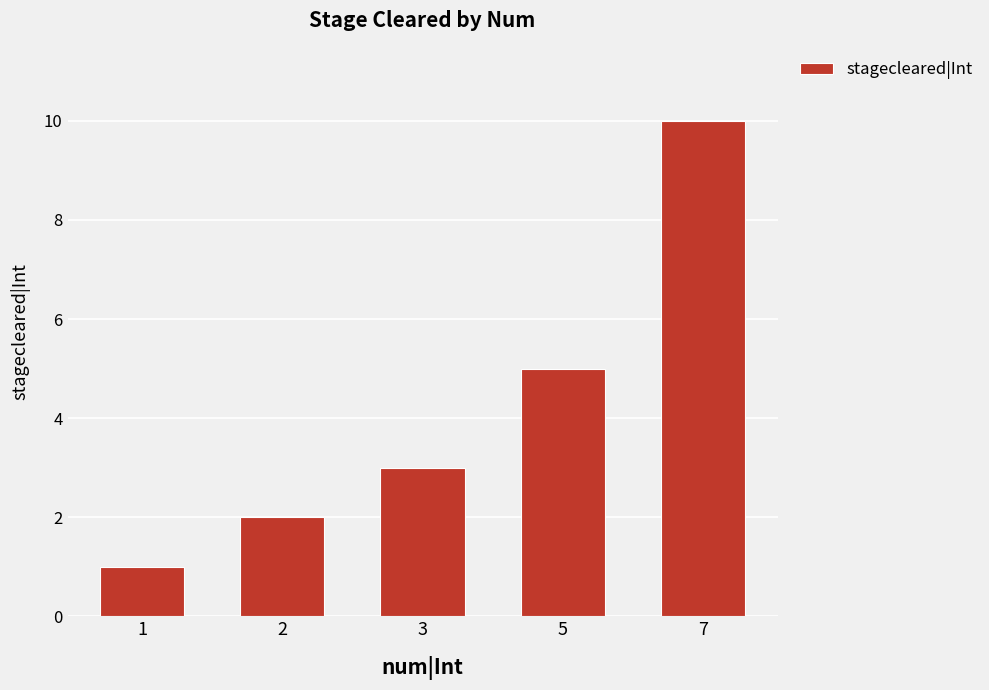

Which label corresponds to the smallest value in the chart?

1